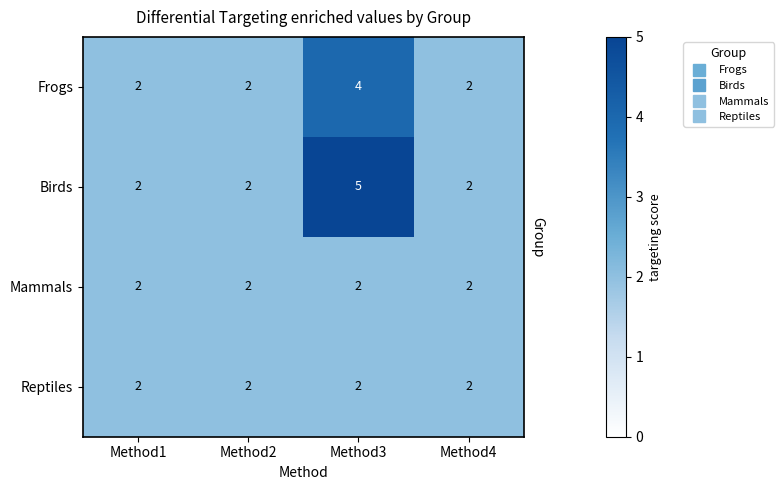

What is the smallest value displayed?

2